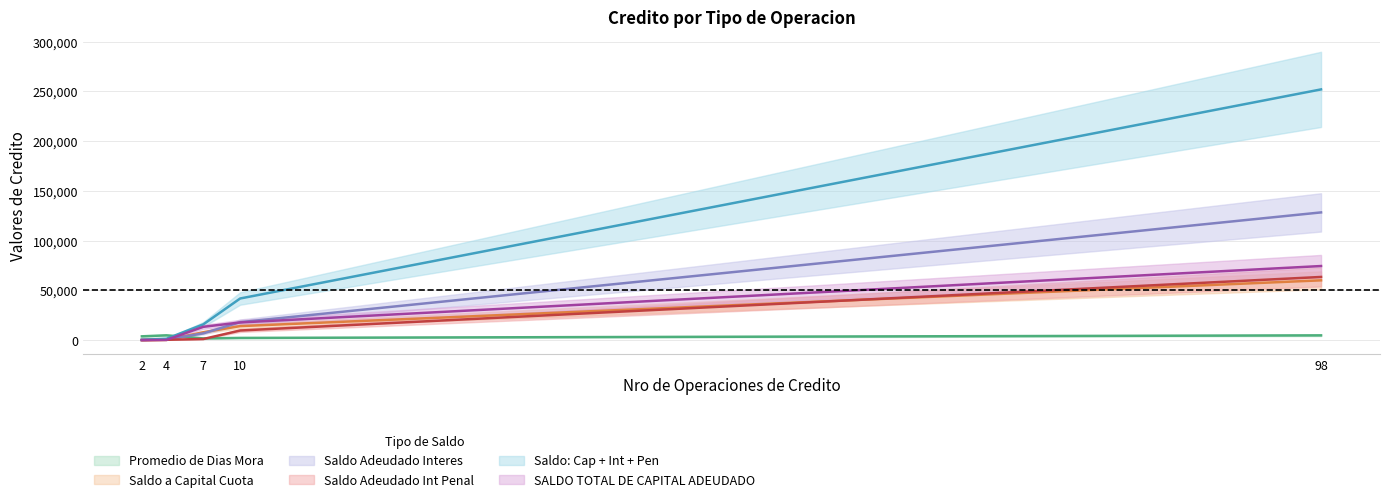

Between PTMOS. DE EMERGENCIA M/E and PTMOS. REGULARES M/E, which series saw the biggest shift?

Saldo: Cap + Int + Pen